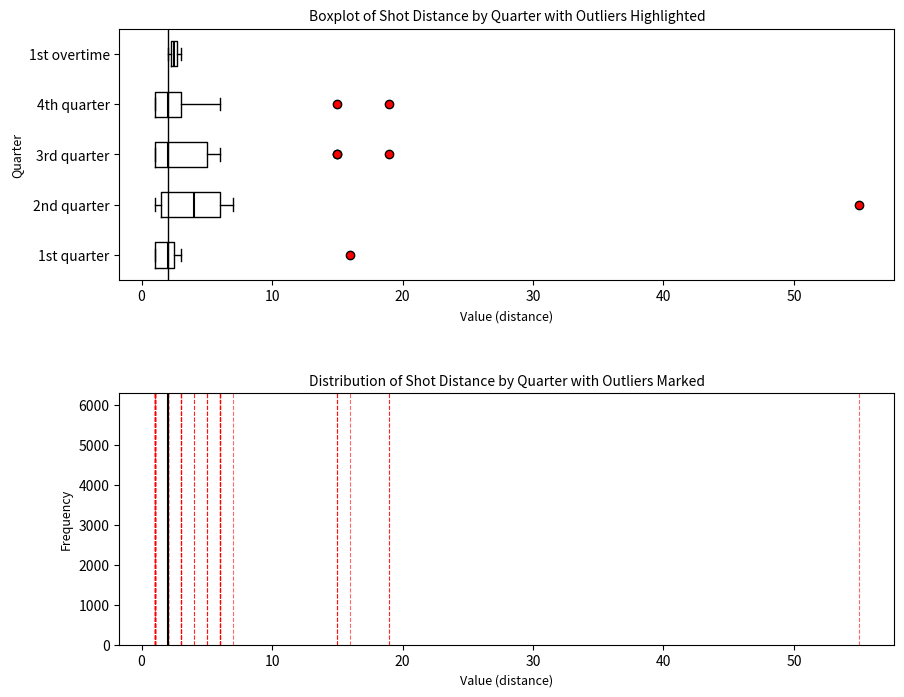

Which box's median line is the furthest to the right?

2nd quarter